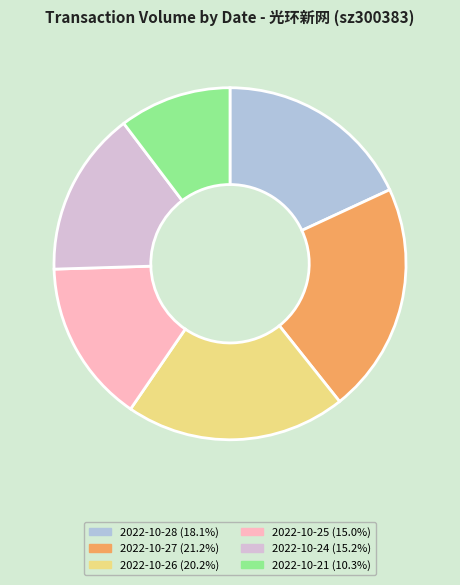

Does any single category account for the majority?

No